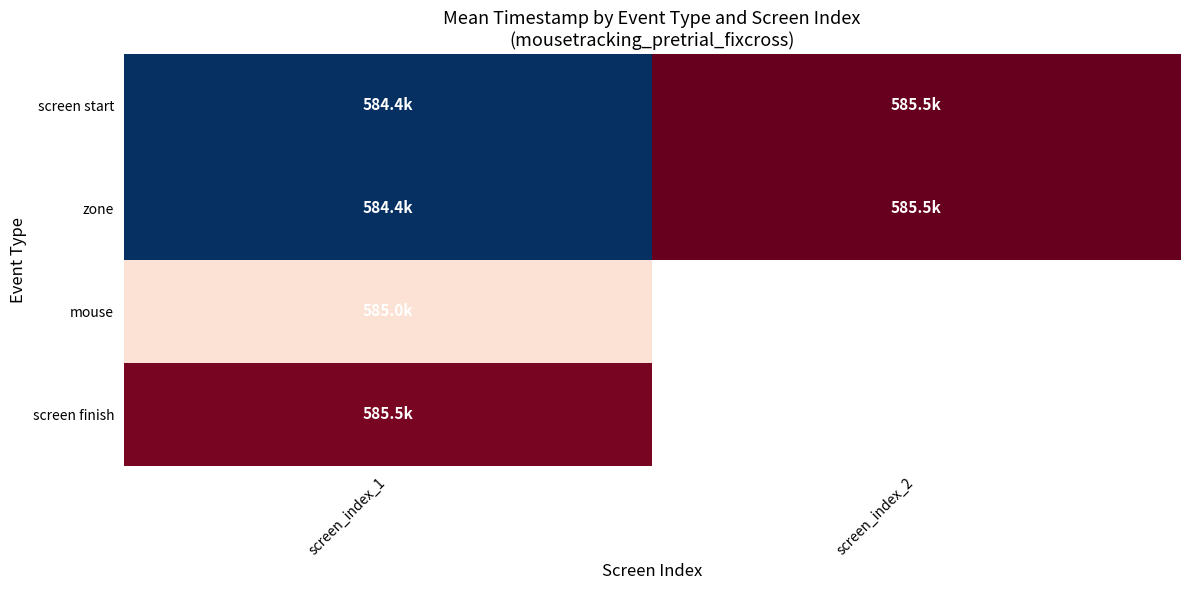

Between screen_index_1 and screen_index_2, which is larger?

screen_index_2